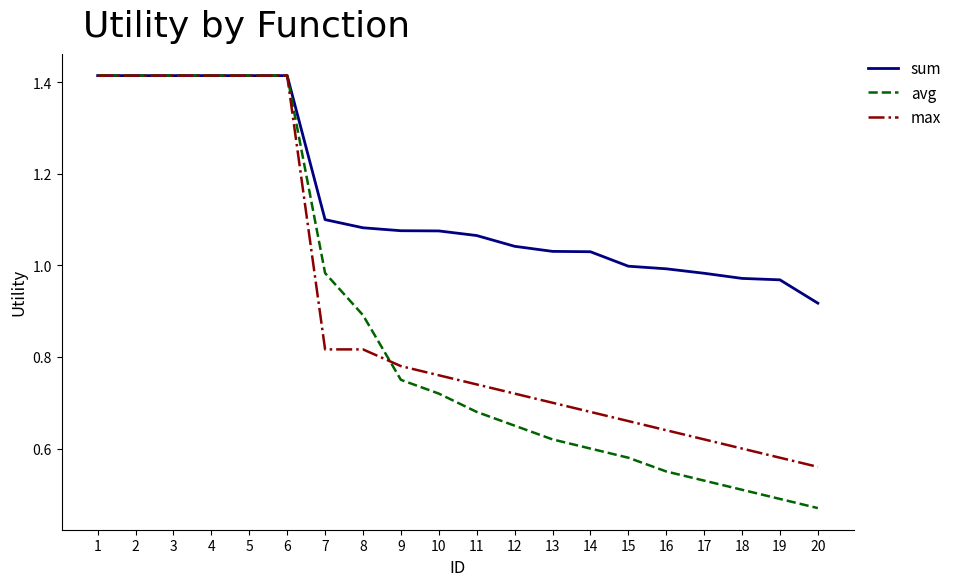

The value of max at 12 is 1.1. True or false?

False